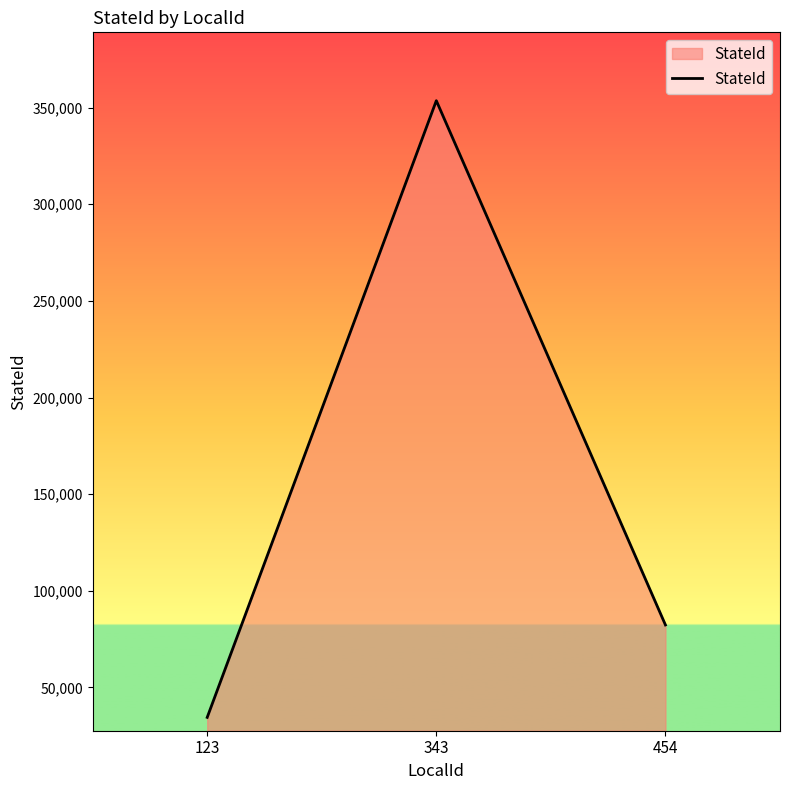

Count the values in the range 34535 to 353543.

3